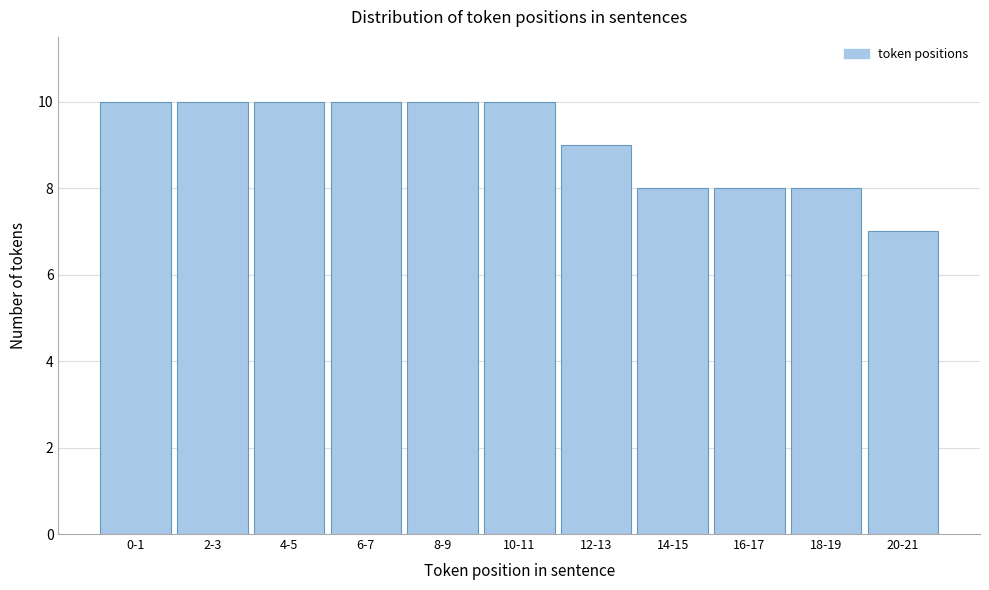

Reading left to right, list all the values displayed in this chart.

10	10	10	10	10	10	9	8	8	8	7